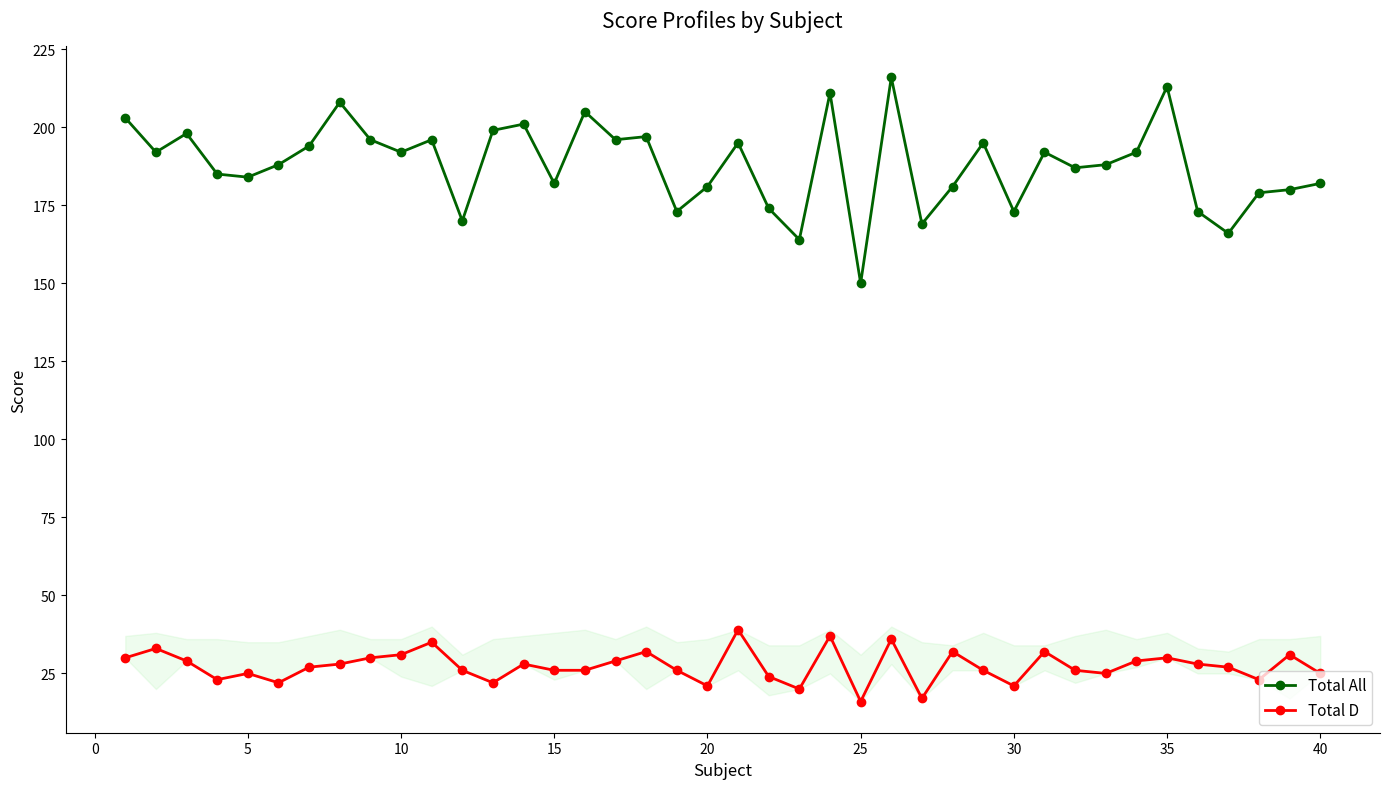

What is the difference between the second highest and minimum values in the Total D series?

21